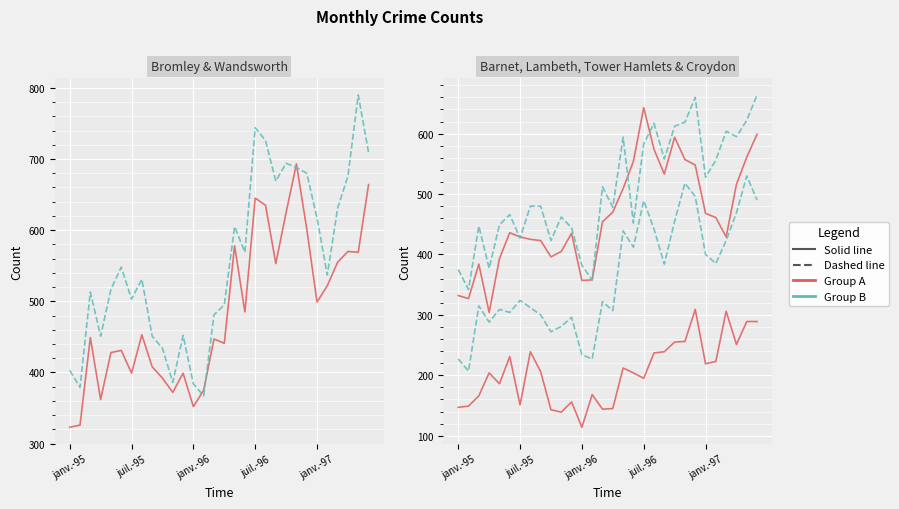

What is the average value of the Lambeth series?

362